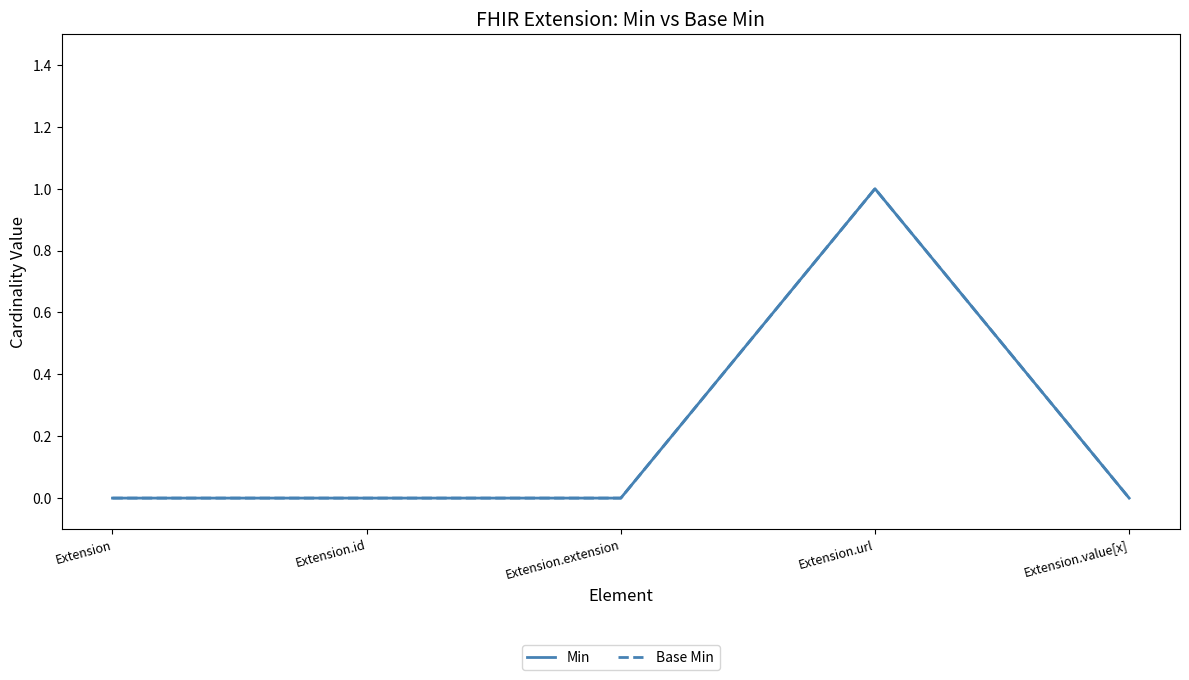

Is the value of Base Min at Extension.id greater than the value of Min at Extension.value[x]?

No